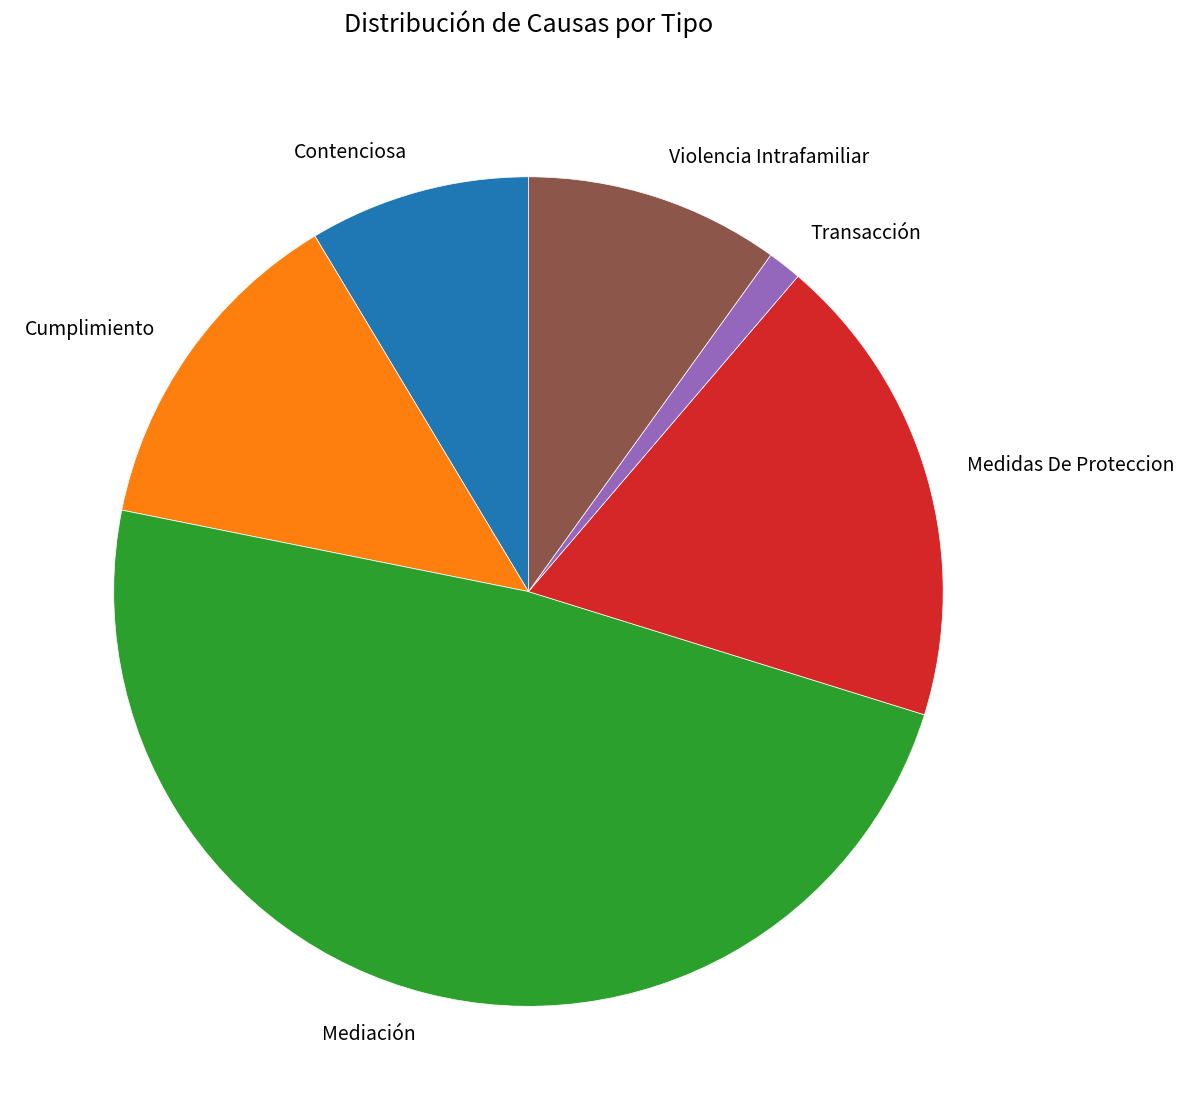

Between Contenciosa and Mediación, which is larger?

Mediación